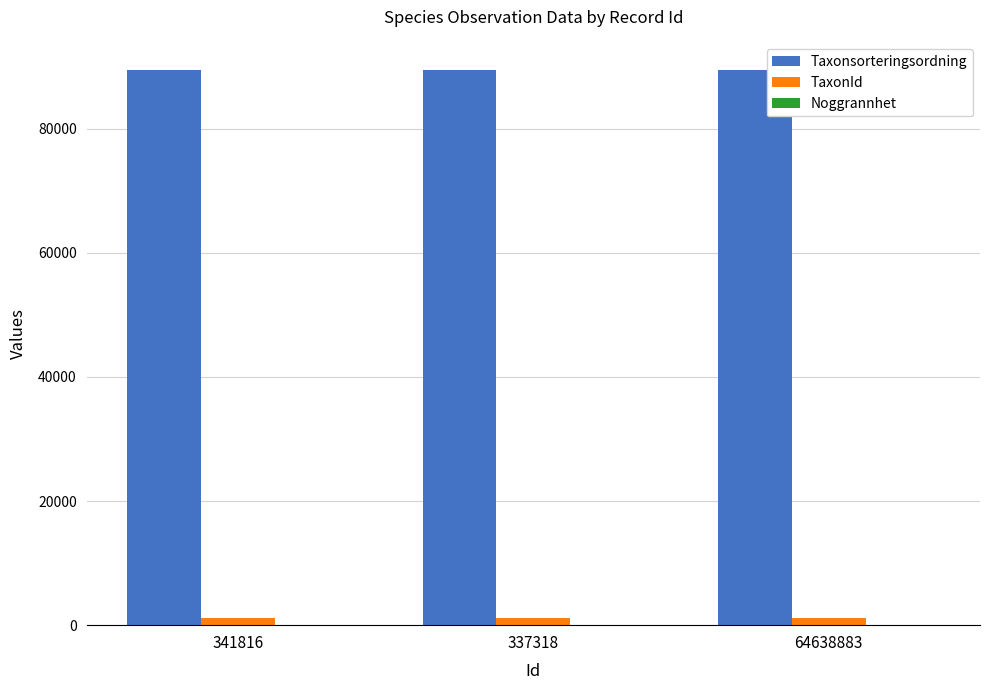

What is the greatest value displayed?

89405